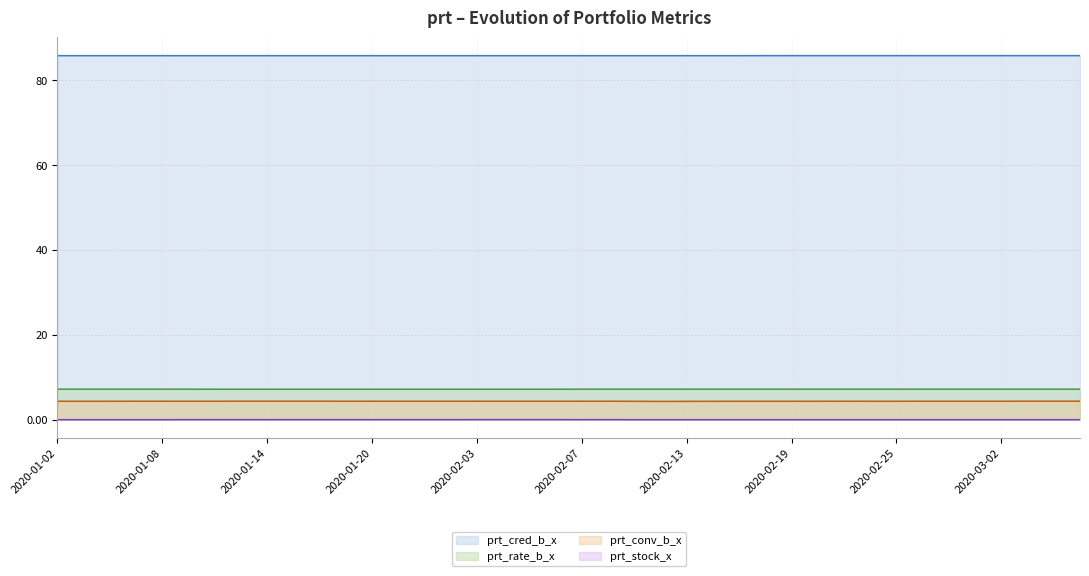

What is the difference between the highest and lowest values at 2020-01-06?

85.8